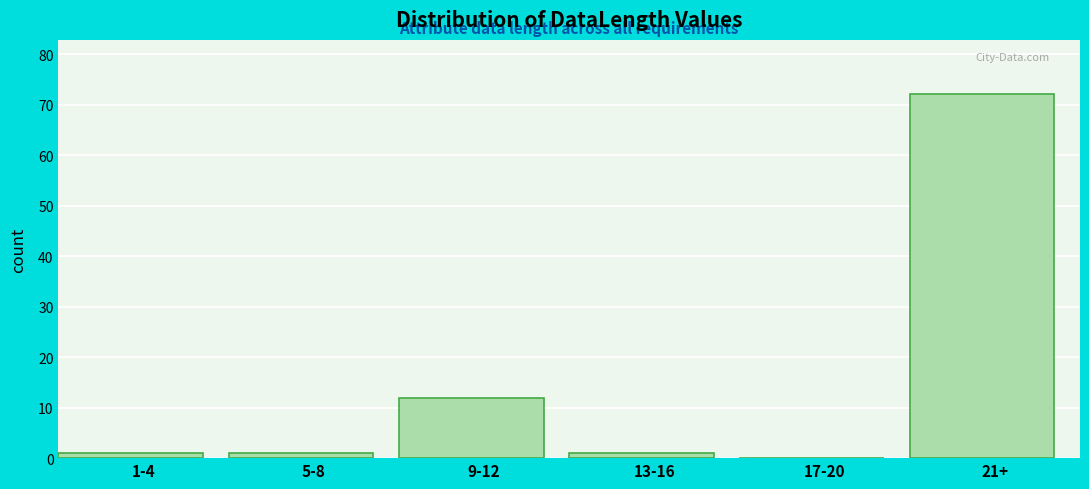

Reading right to left, extract all data points from this chart.

21+=72	17-20=0	13-16=1	9-12=12	5-8=1	1-4=1